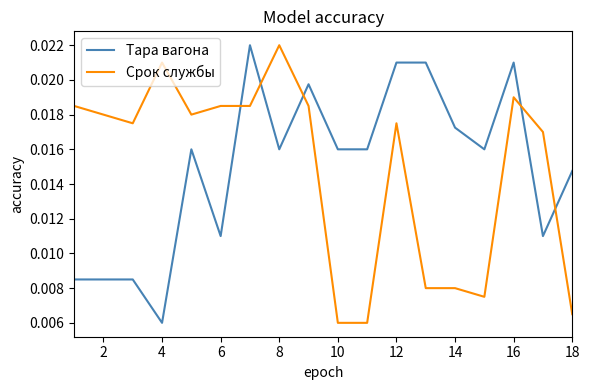

True or false: Срок службы and Тара вагона cross at least once.

True